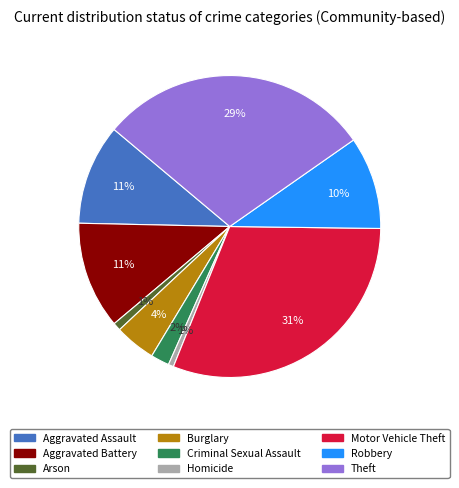

To the nearest percent, what is the difference between the Burglary and Robbery slice percentages?

6%